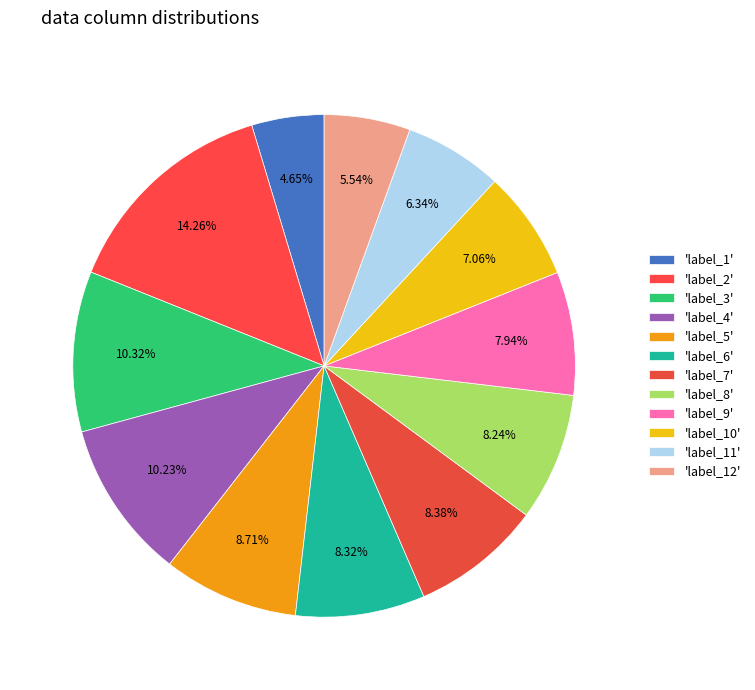

Count the number of slices in the pie.

12